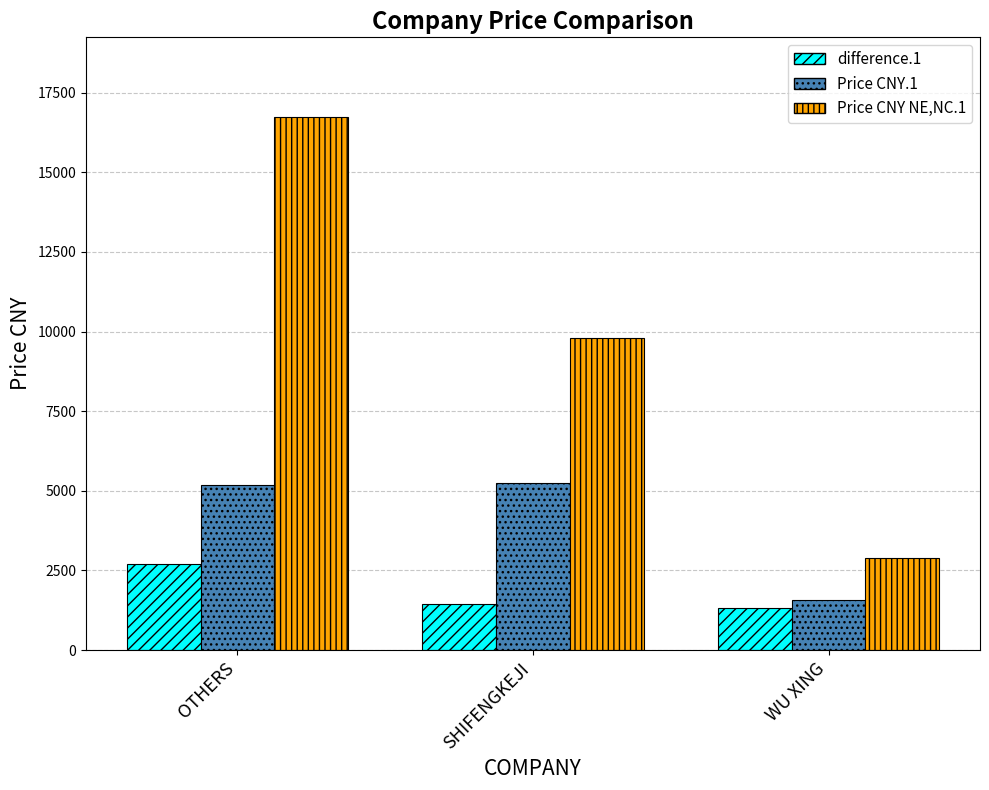

Which series changed the most between OTHERS and SHIFENGKEJI?

Price CNY NE,NC.1